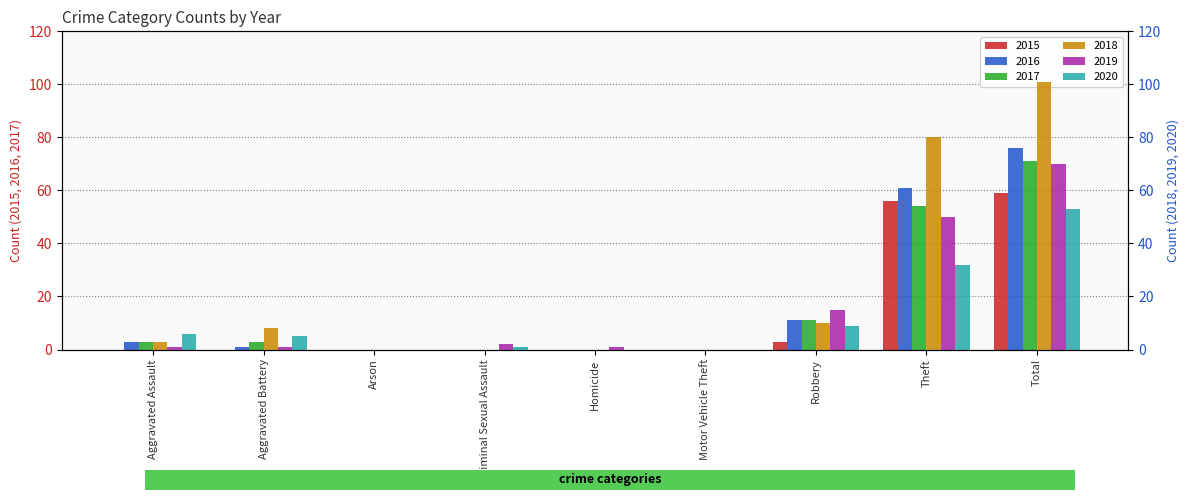

List the labels in order of 2017 value, largest first.

Total, Theft, Robbery, Aggravated Assault, Aggravated Battery, Arson, Criminal Sexual Assault, Homicide, Motor Vehicle Theft